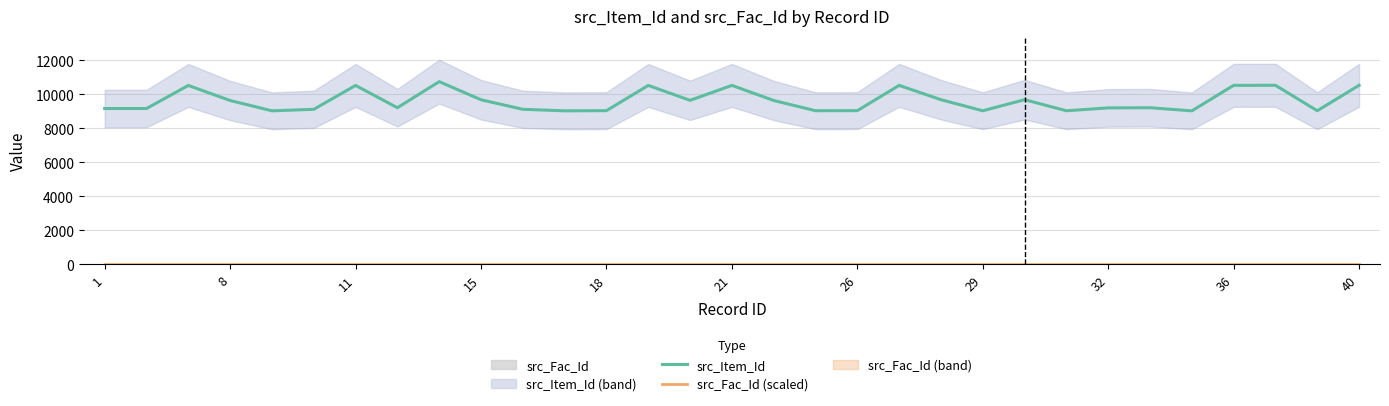

Between 14 and 19, which is larger?

19